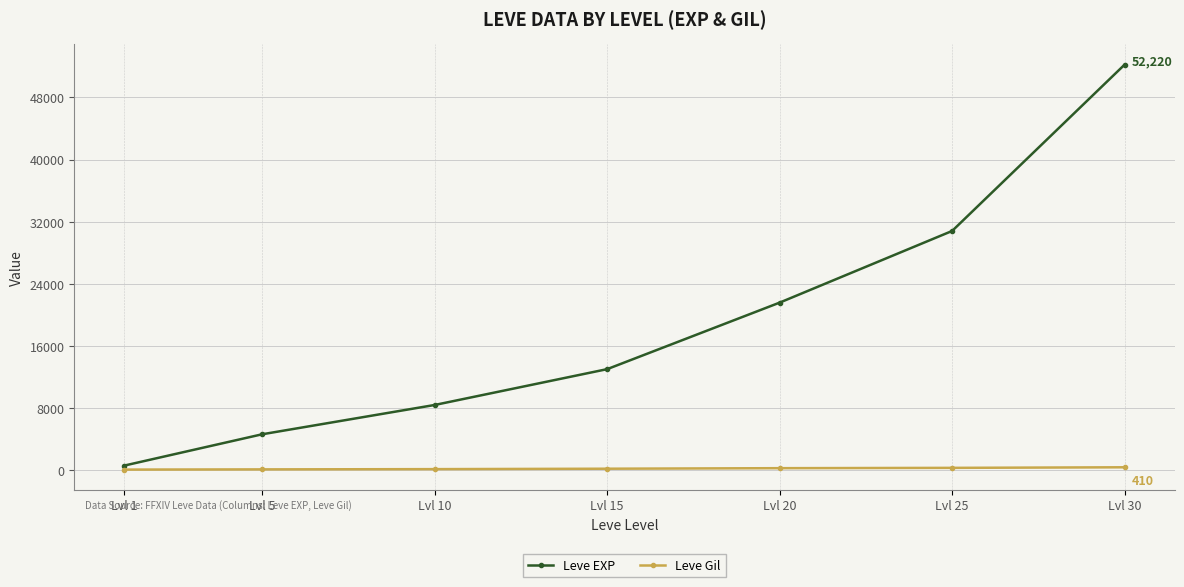

True or false: Leve EXP and Leve Gil intersect in this chart.

False